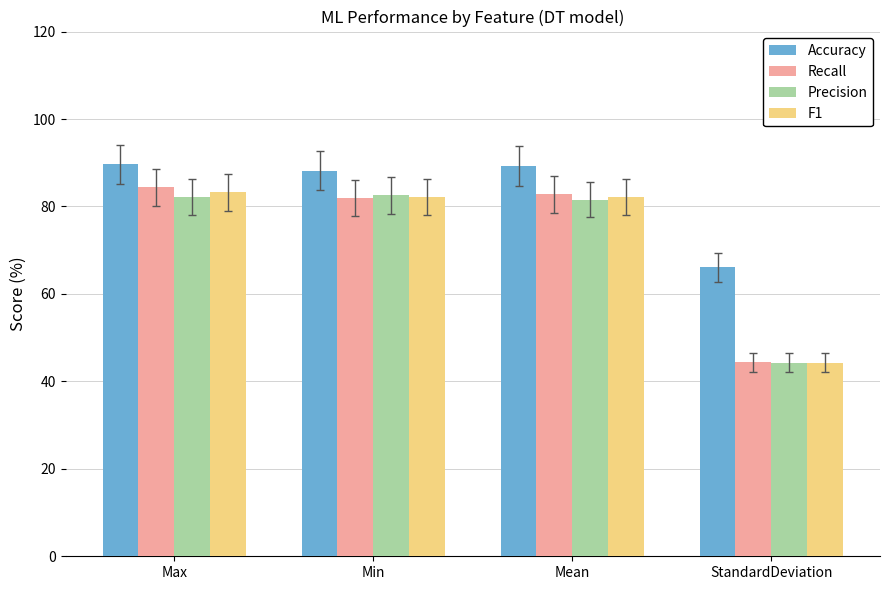

What is the total value across all series at Max?

339.4